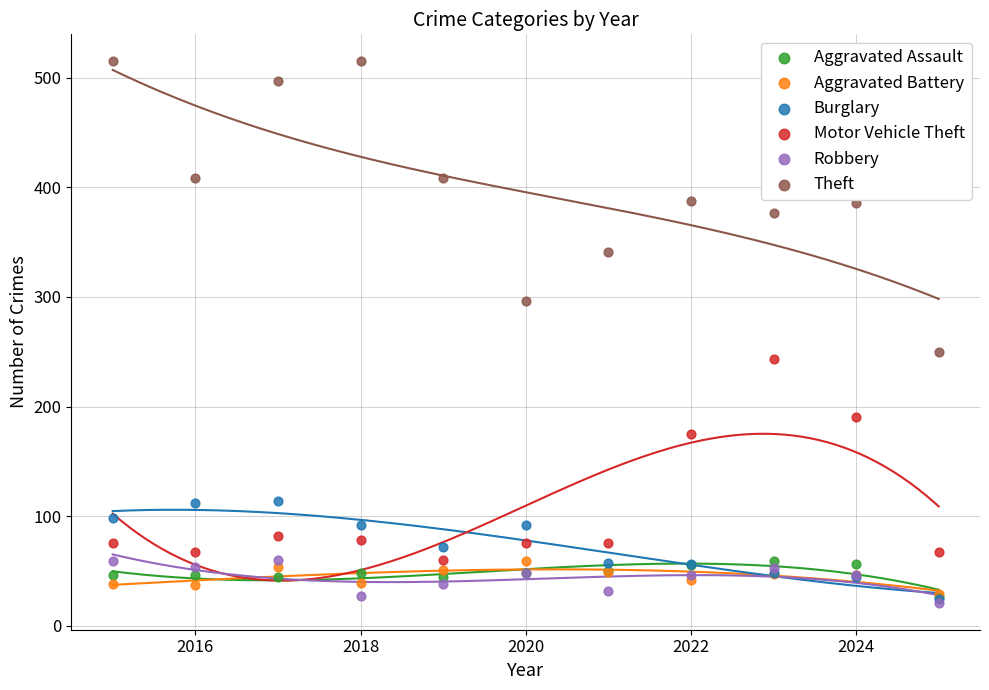

Which series reaches the maximum Y coordinate?

Theft